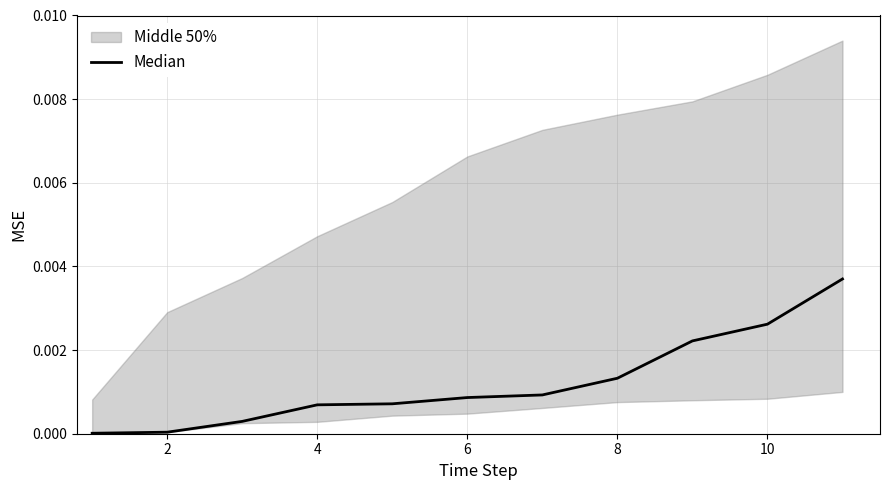

True or false: the data shows 0.0 at 10.

True